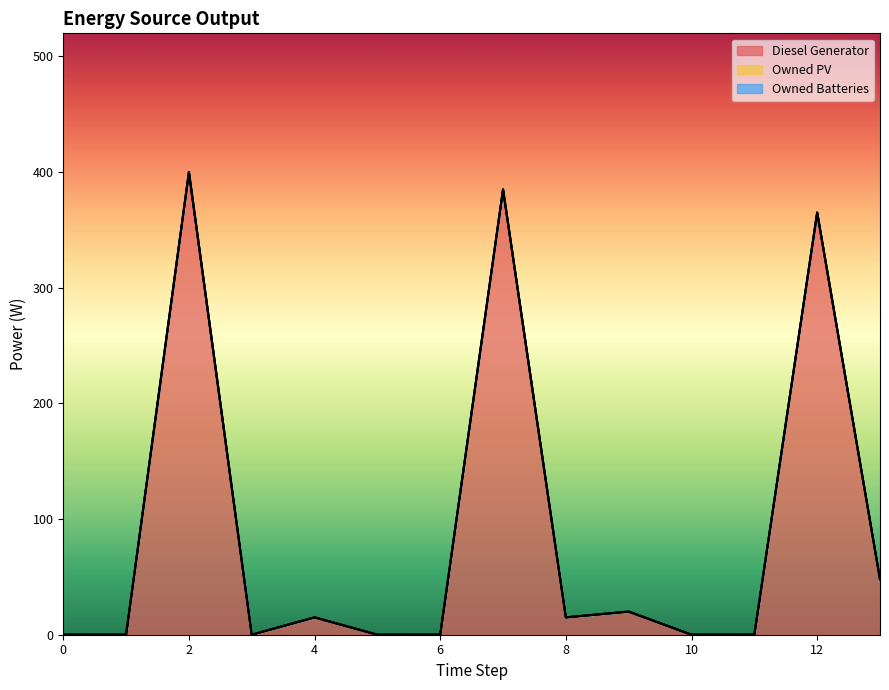

Which series has the largest range (max minus min)?

Diesel Generator